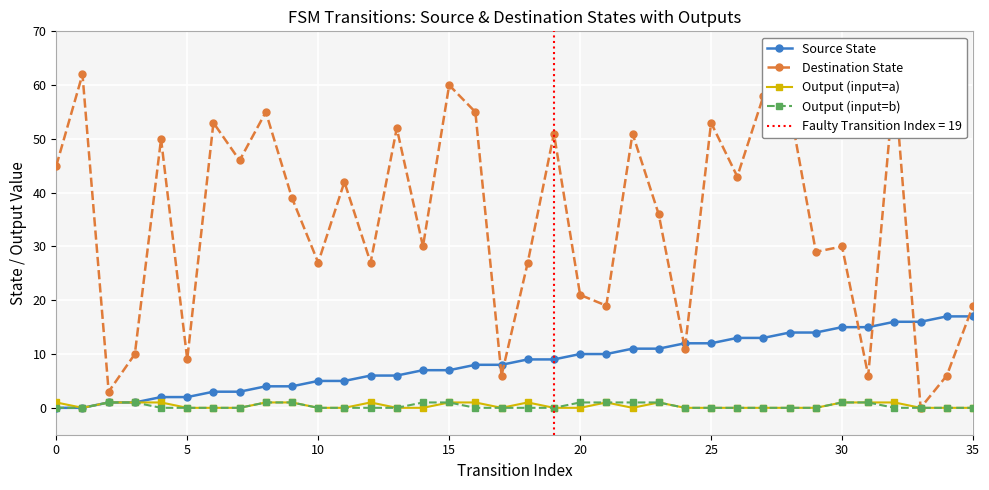

Which series has the largest total across all categories?

Destination State